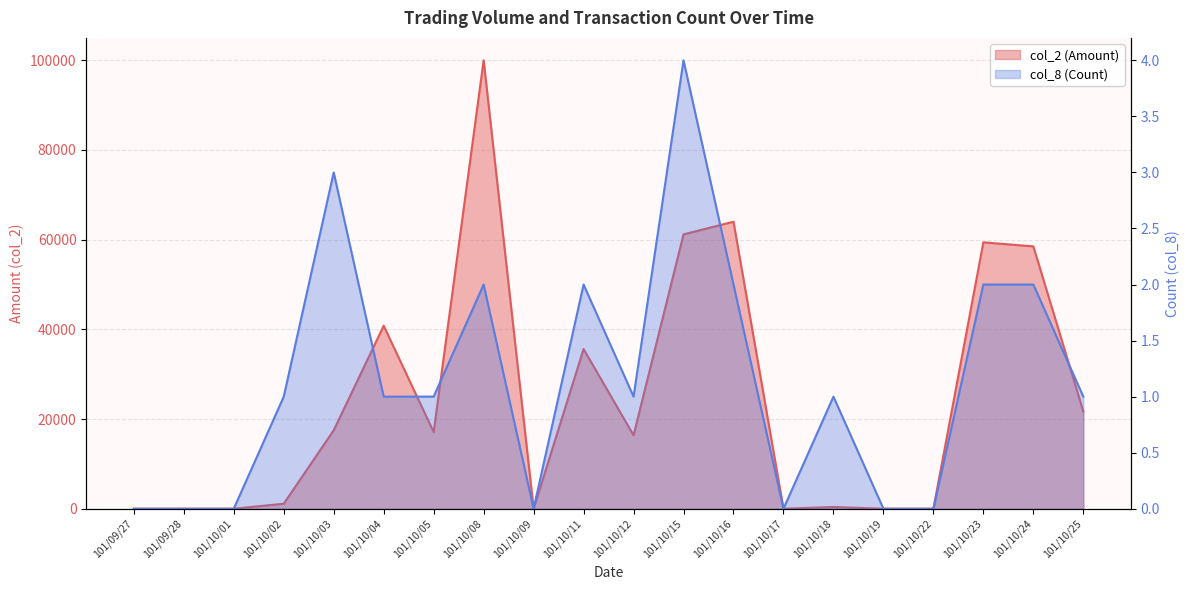

What is the difference between the col_8 (Count) values at 101/10/23 and 101/10/02?

1